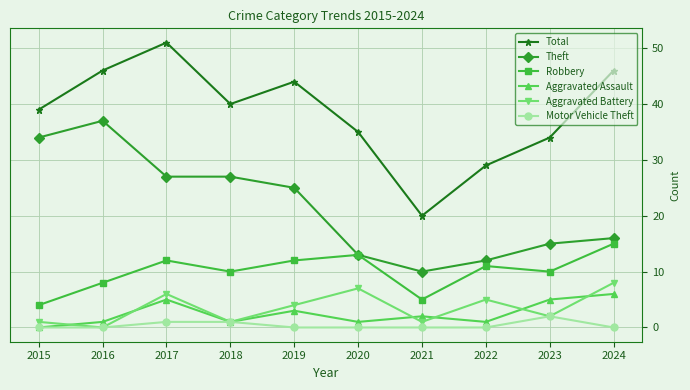

True or false: Total has more than 0 interior local peaks.

True